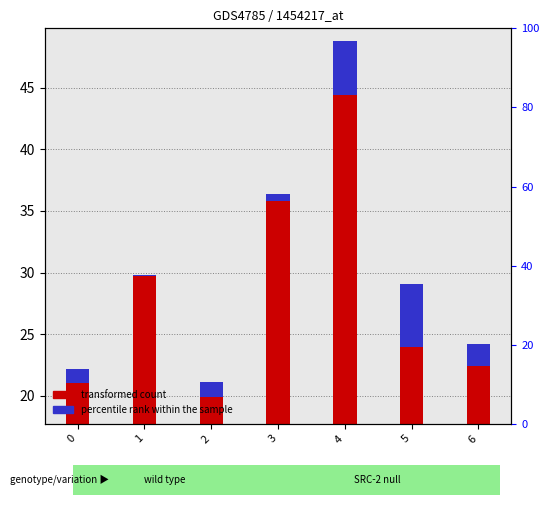

Read the percentile rank within the sample value at 3.

0.6